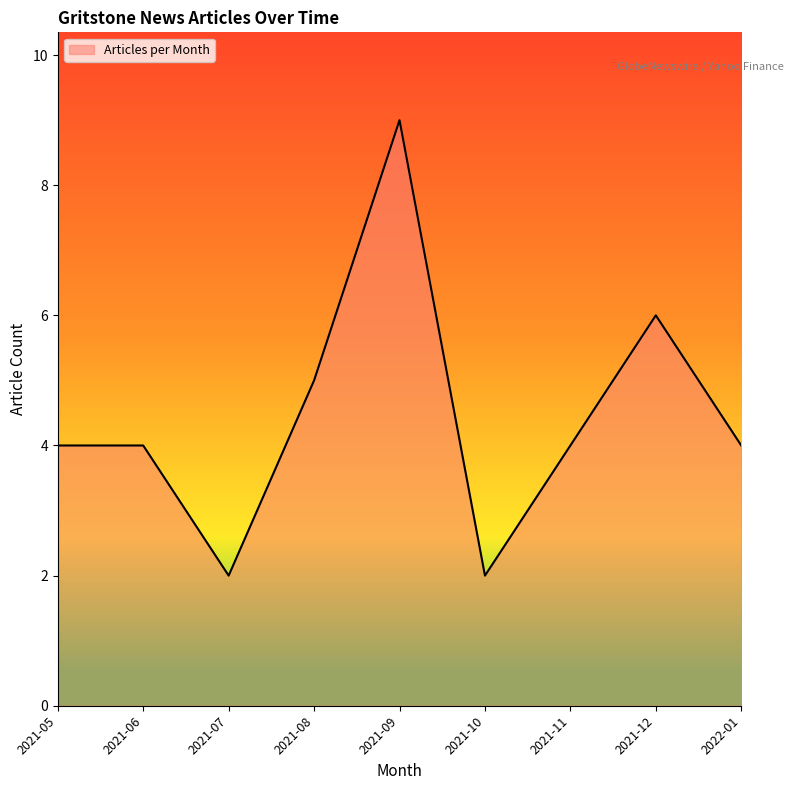

Which category has the highest value across all series?

2021-09